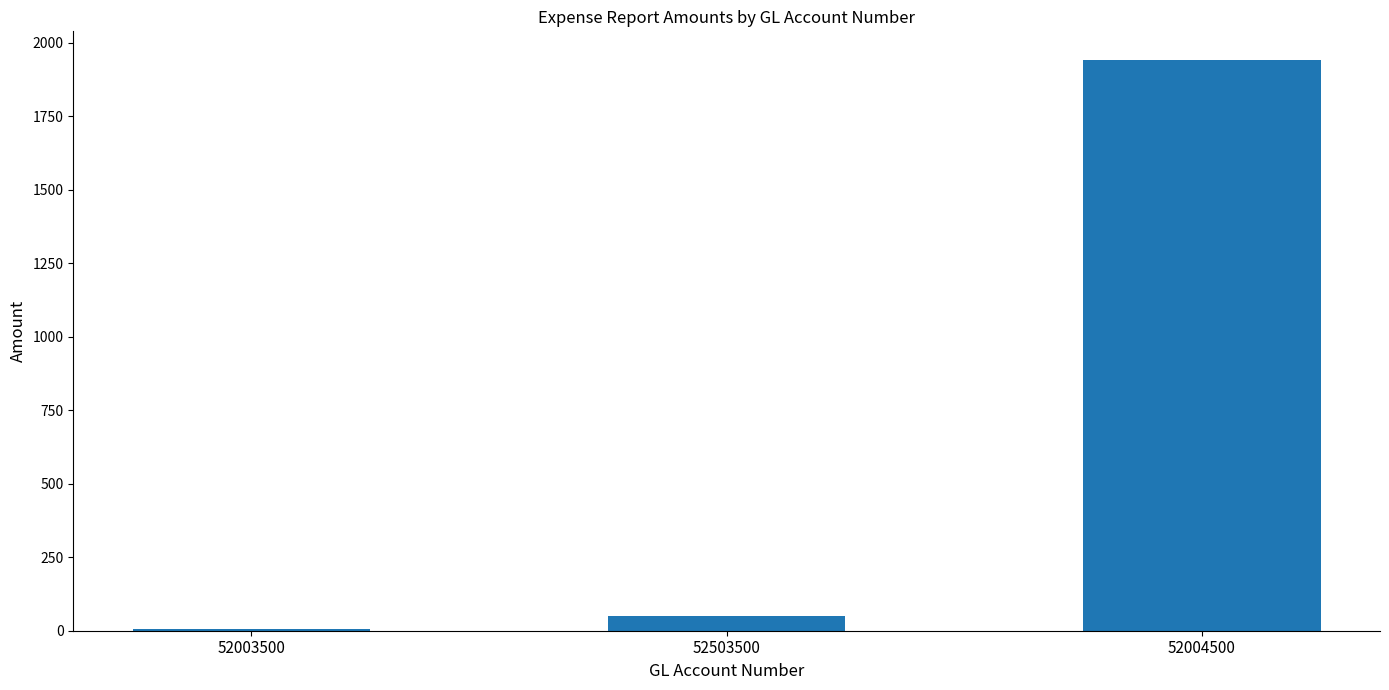

Which category has the lowest value across all series?

52003500